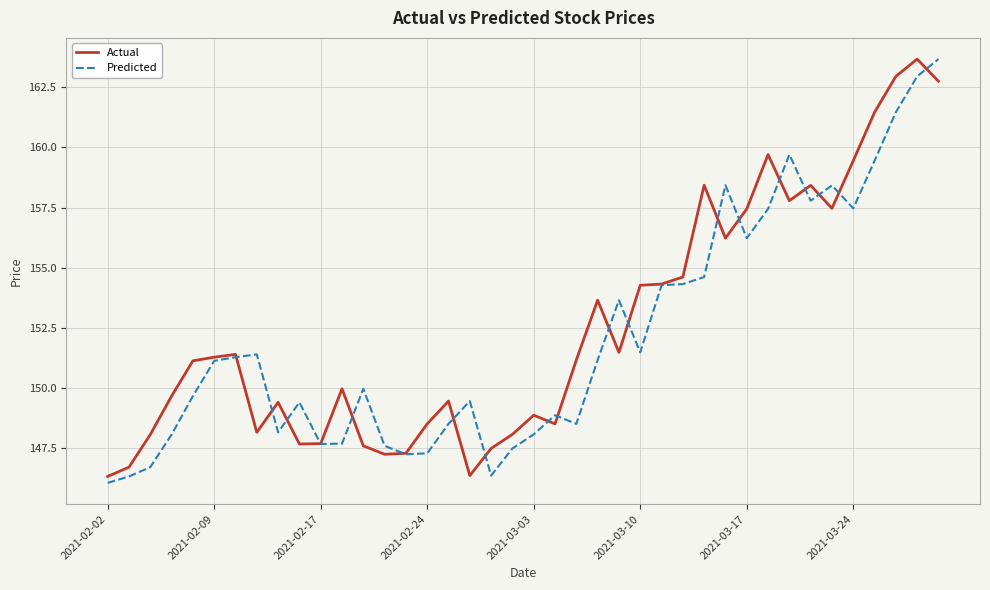

What is the highest value of the Predicted series?

163.7